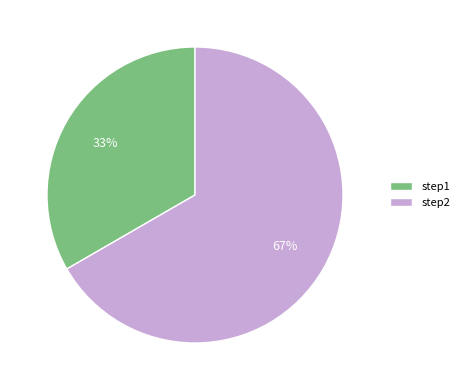

What is the ratio of the value at step2 to the value at step1?

2.0